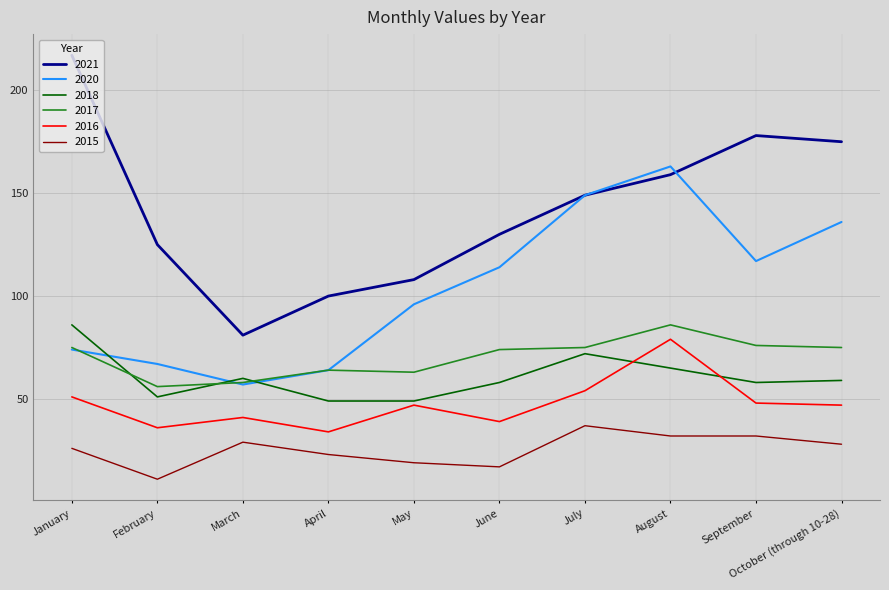

The value of 2016 at February is 58. True or false?

False